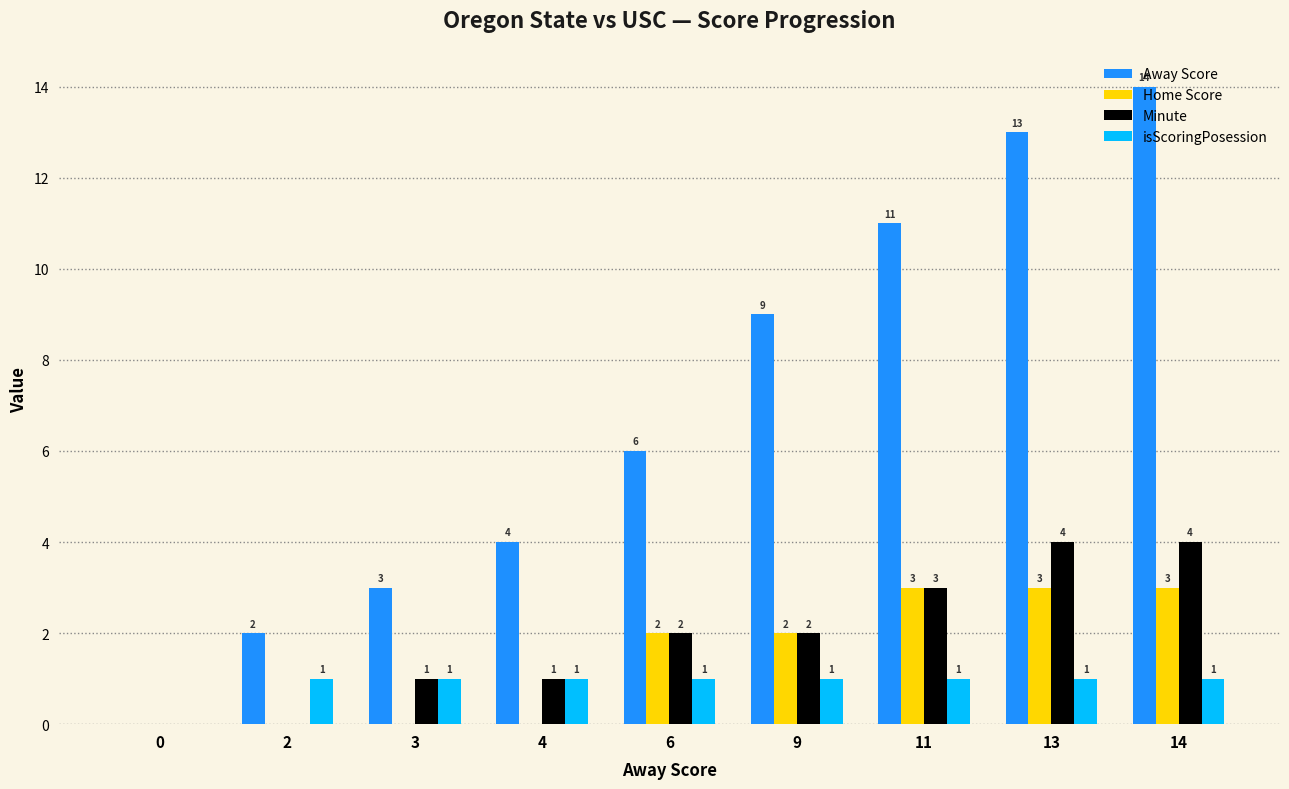

Which category has the highest value across all series?

14